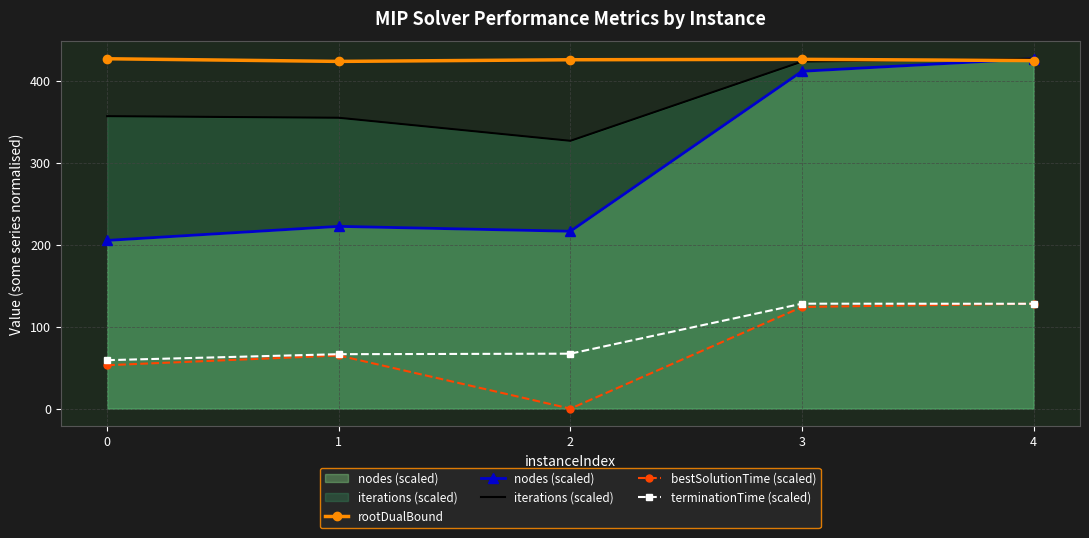

Which series has the widest spread of values?

nodes (scaled)